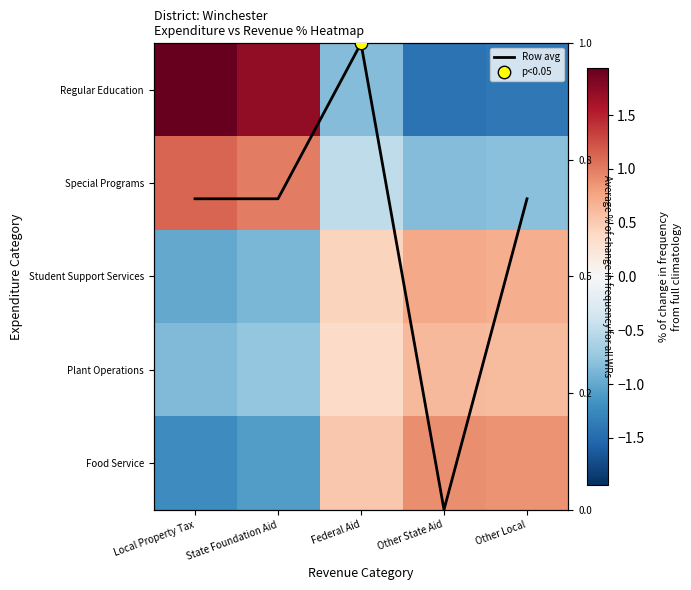

What is the maximum value for Food Service?

0.9